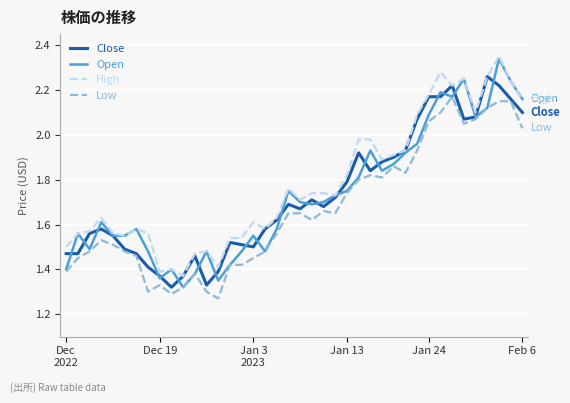

True or false: High and Low cross at least once.

False